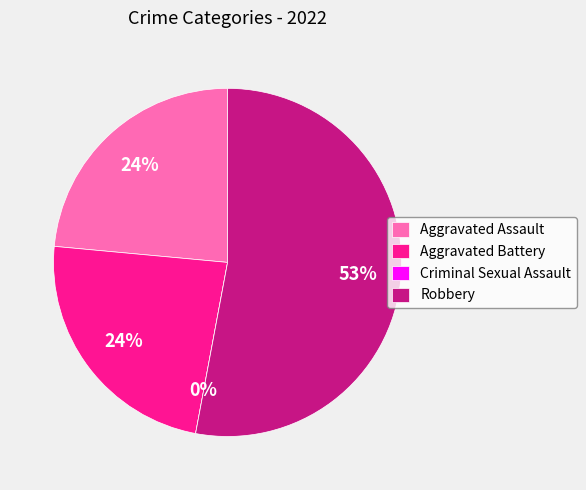

Is Robbery the majority of the pie?

Yes